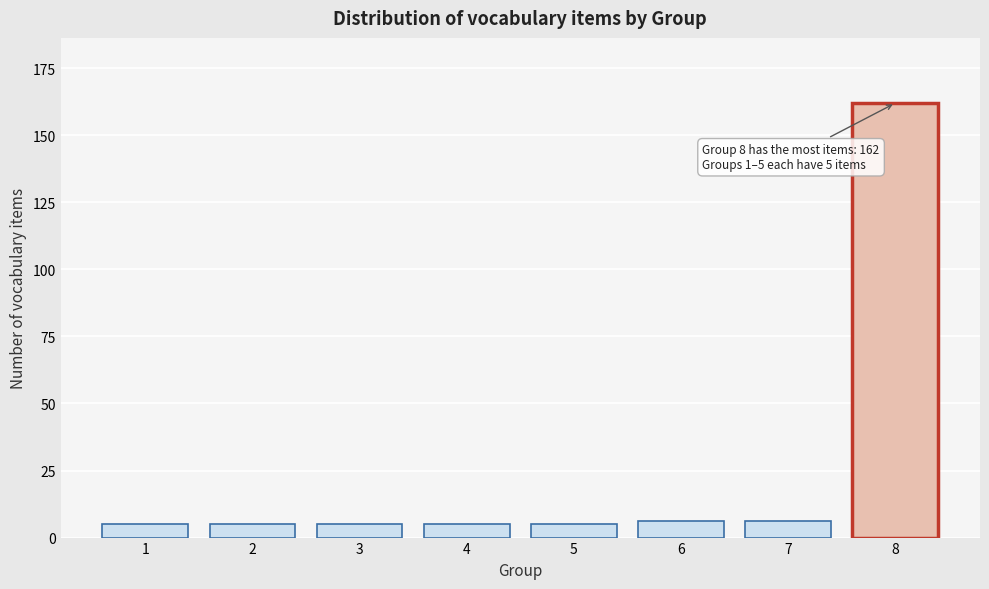

Reading left to right, what are all the values shown in this chart?

1=5	2=5	3=5	4=5	5=5	6=6	7=6	8=162